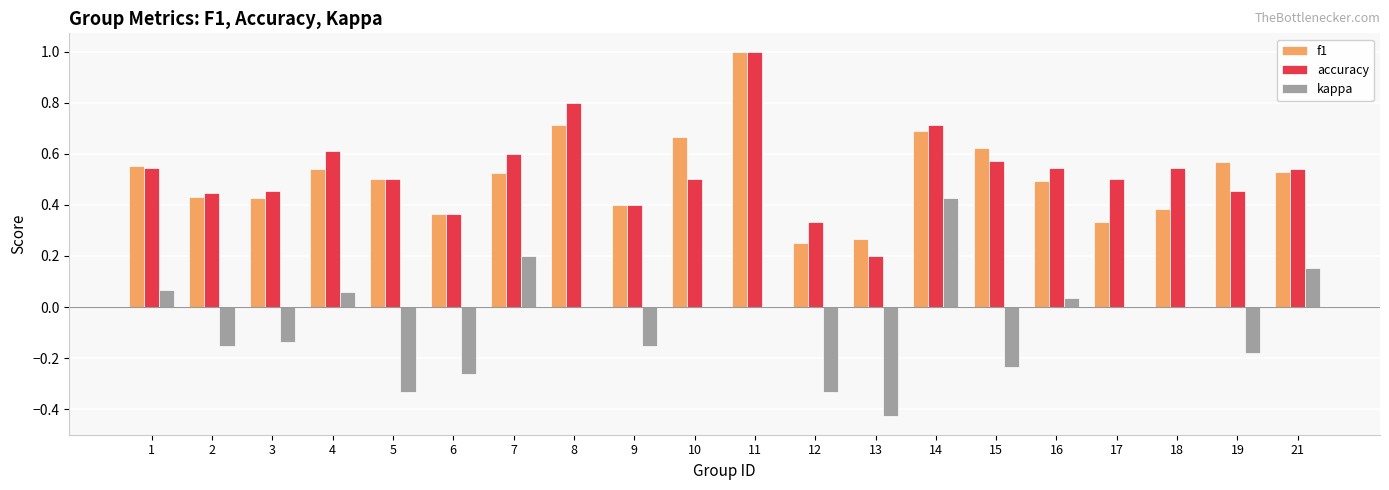

The accuracy series shows 0.5 at 16. True or false?

True